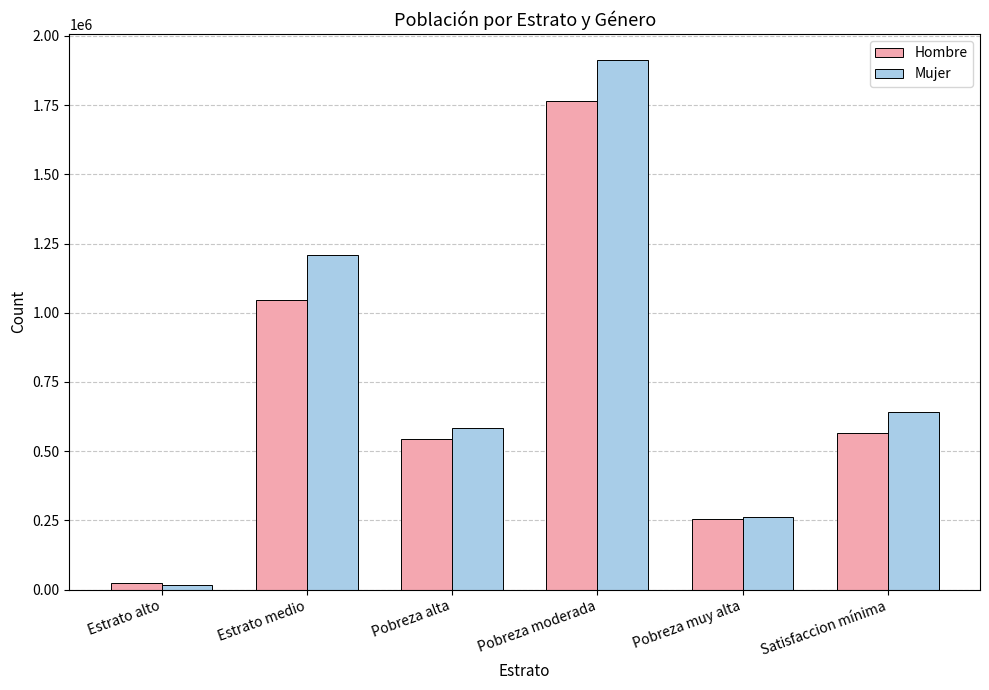

What is the difference between the highest and lowest values at Estrato alto?

3995